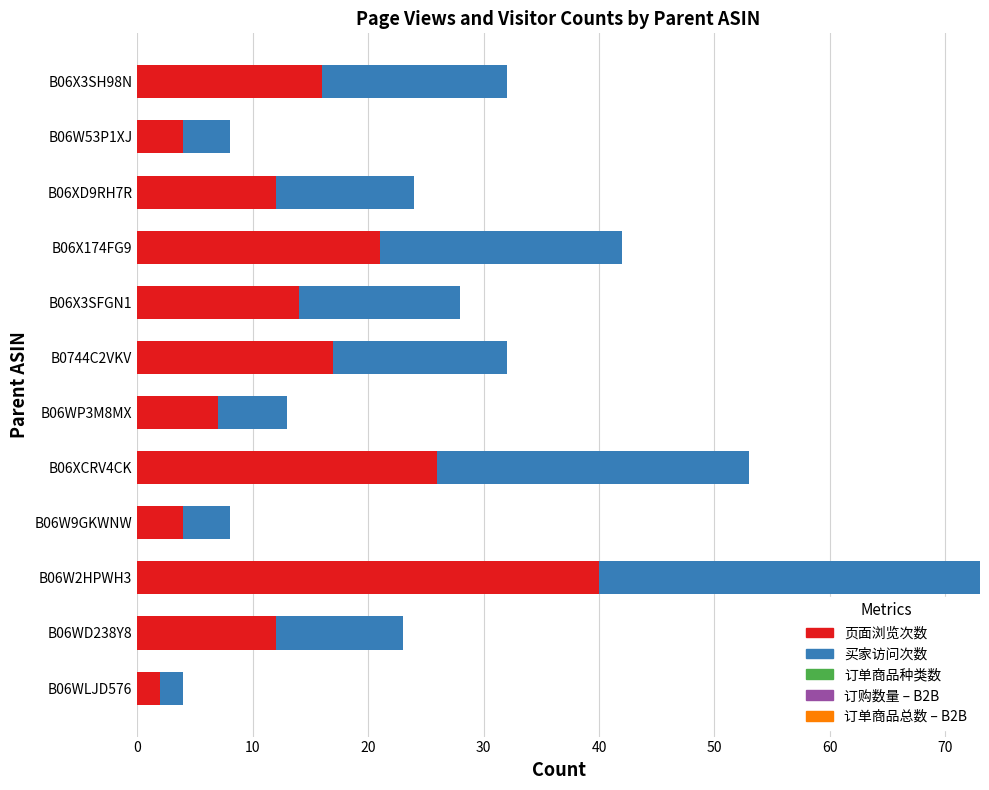

What is the sum of all 页面浏览次数 values?

175